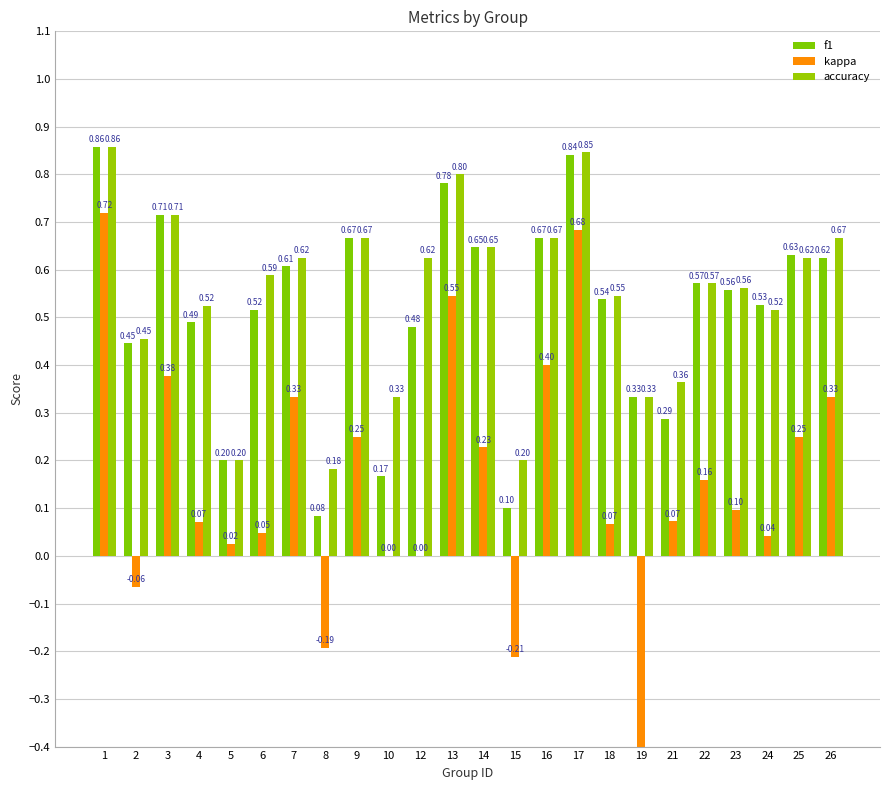

What is the difference between the accuracy values at 4 and 2?

0.1